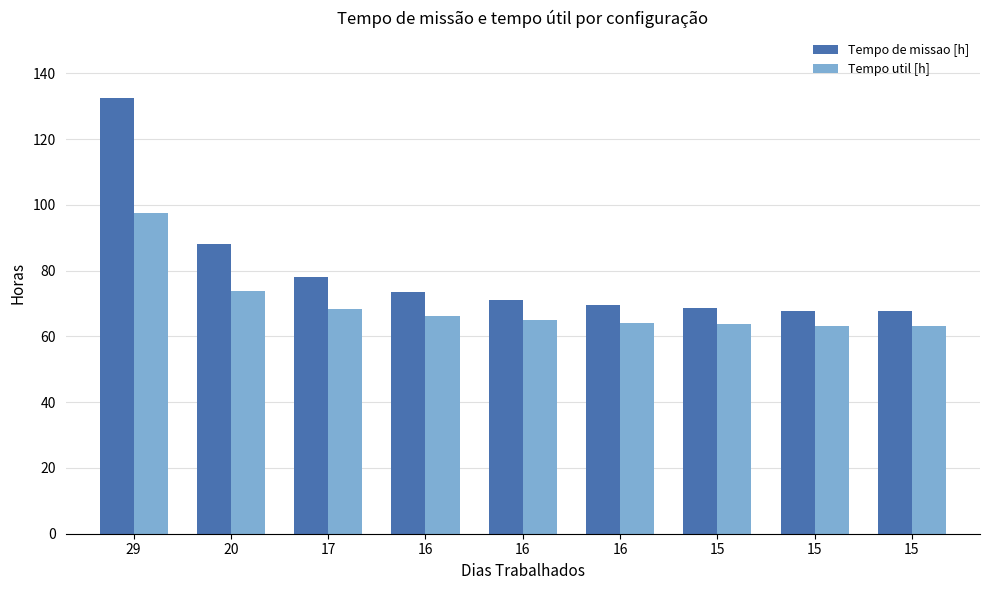

Does the chart contain stacked bars?

No